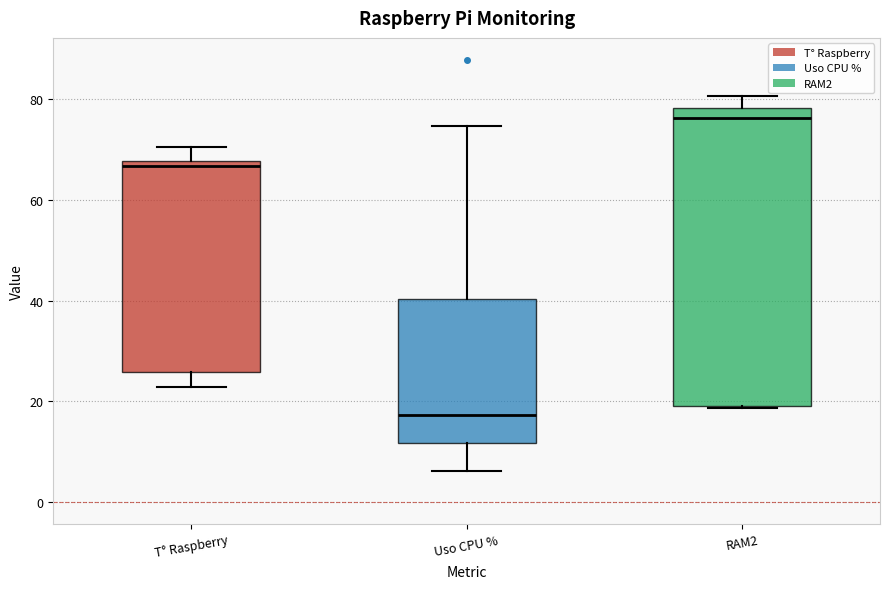

Where is the lower edge of the box for Uso CPU % on the y-axis? The values are not printed on the chart, so give them approximately, as read against the axis.

12